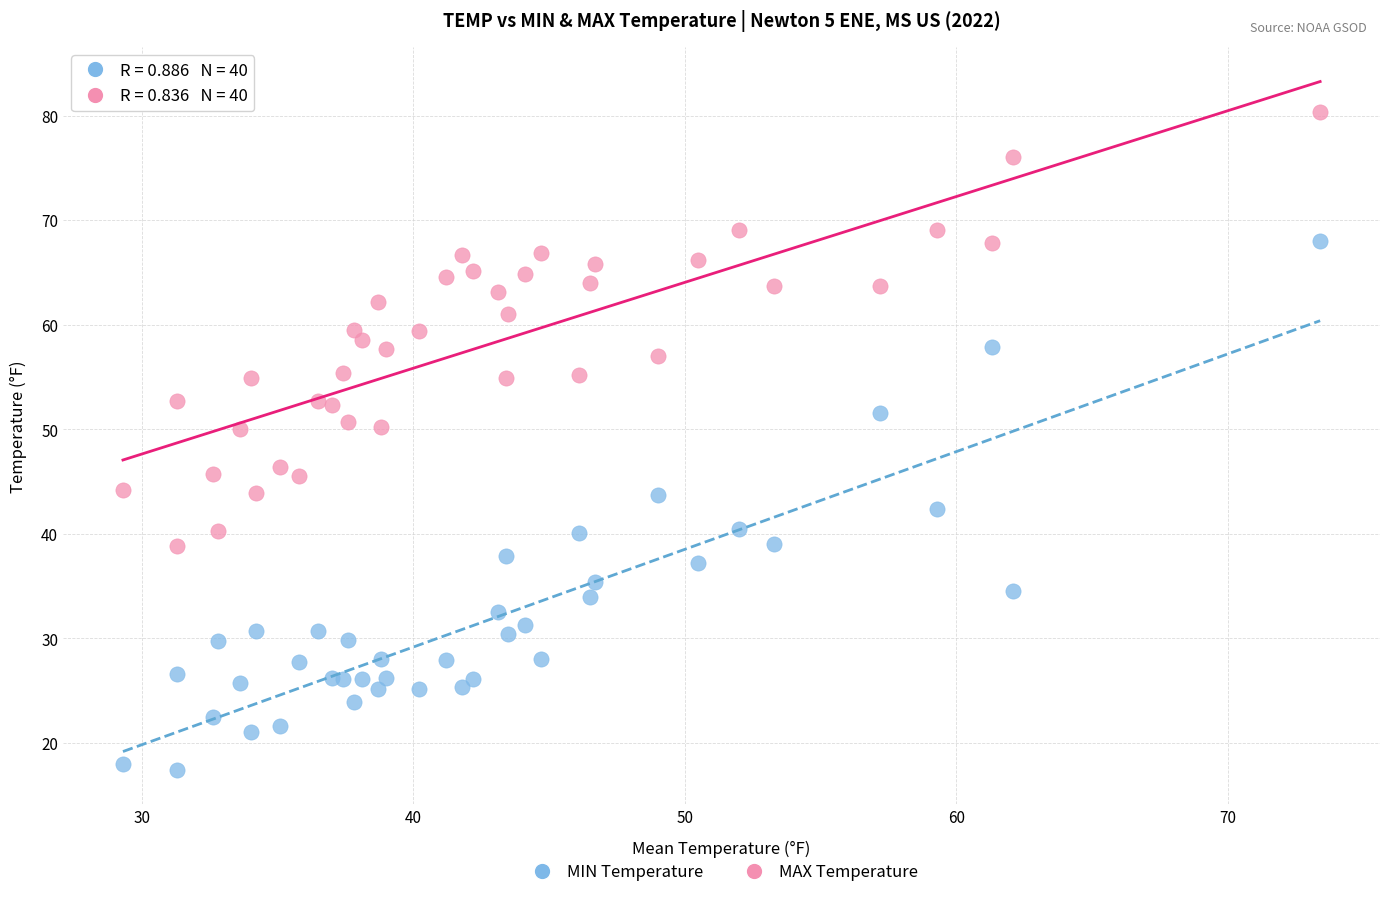

What are all the series names shown in the legend?

MIN Temperature, MAX Temperature